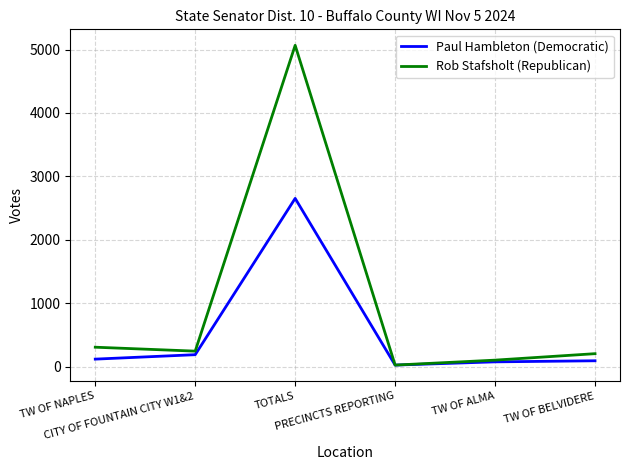

Which series has the widest spread of values?

Rob Stafsholt (Republican)